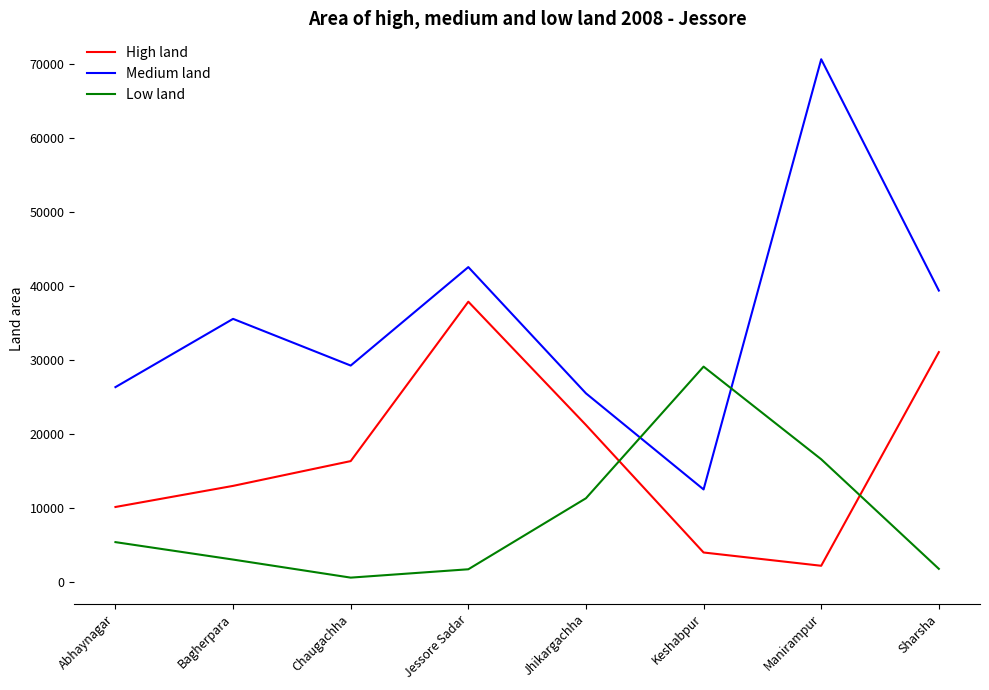

Rank the series at Jessore Sadar from highest to lowest value.

Medium land, High land, Low land